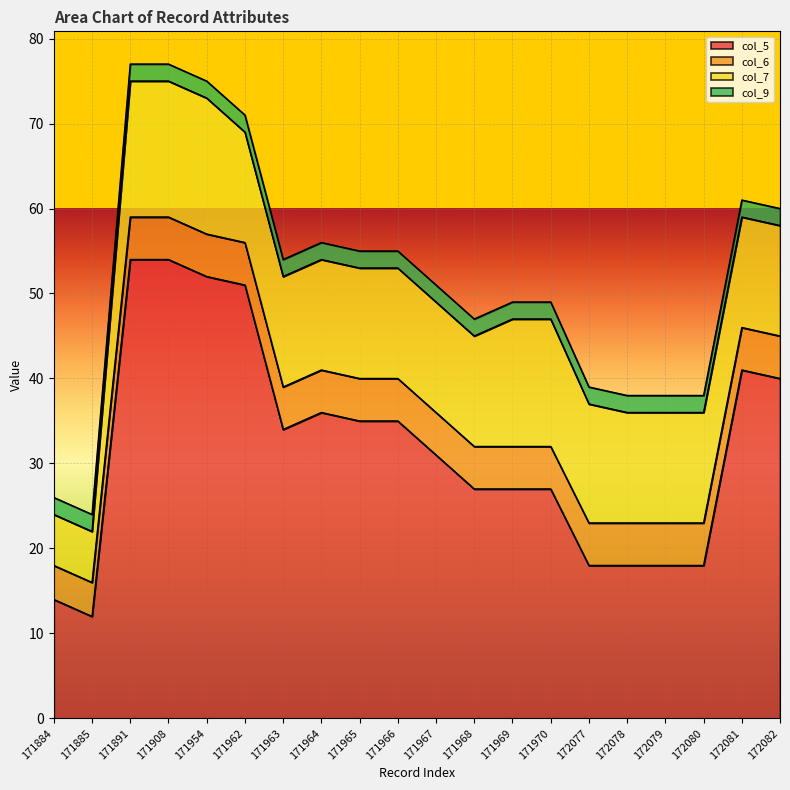

How many col_7 values are between 13 and 15?

15